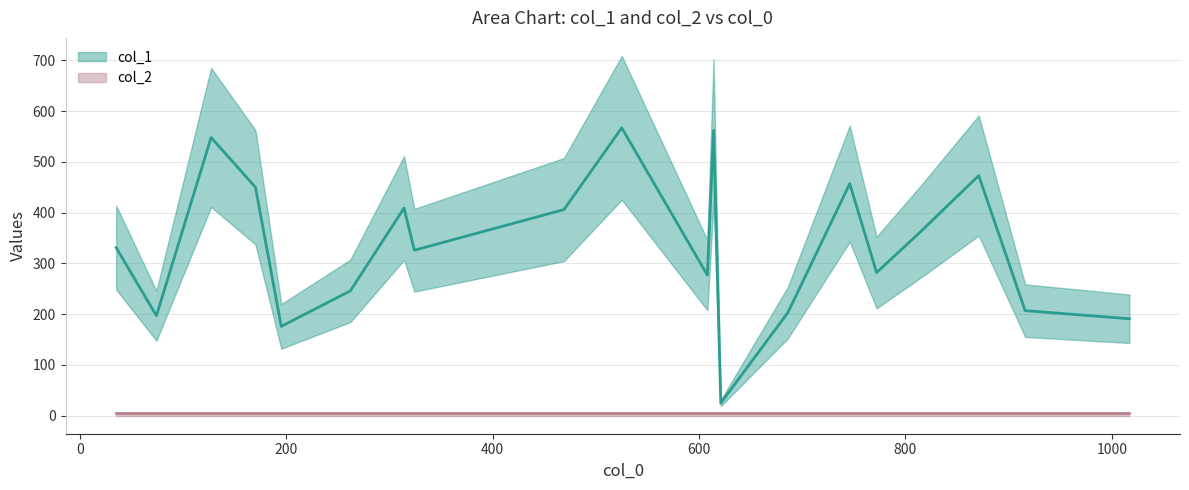

How many lines are shown in the chart?

2